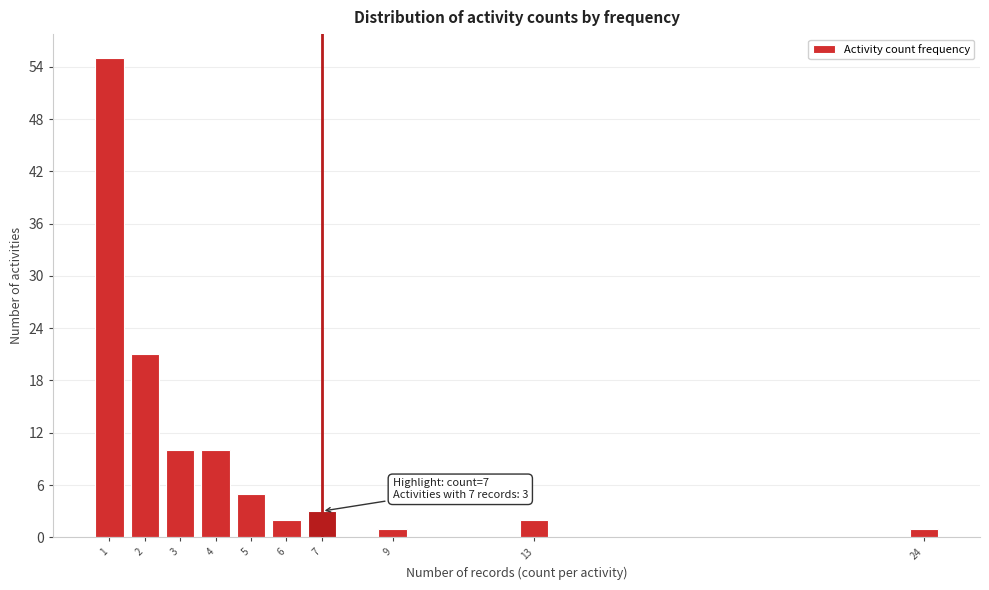

Reading right to left, list all the values displayed in this chart.

24=1	13=2	9=1	7=3	6=2	5=5	4=10	3=10	2=21	1=55